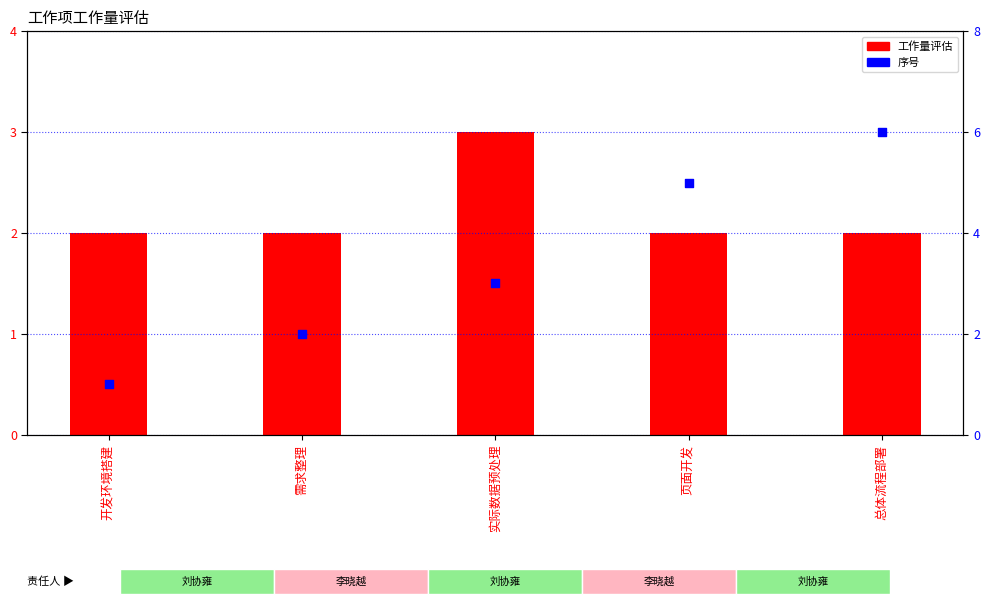

What are all the series names shown in the legend?

工作量评估, 序号